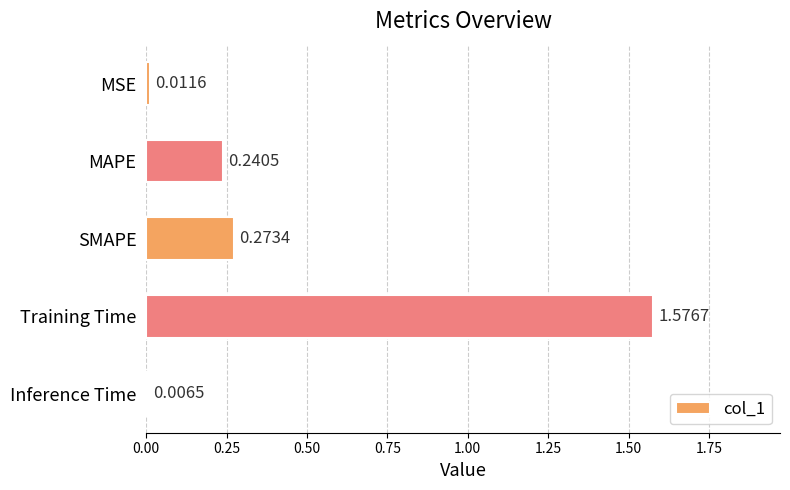

List the labels in order of value, largest first.

Training Time, SMAPE, MAPE, MSE, Inference Time